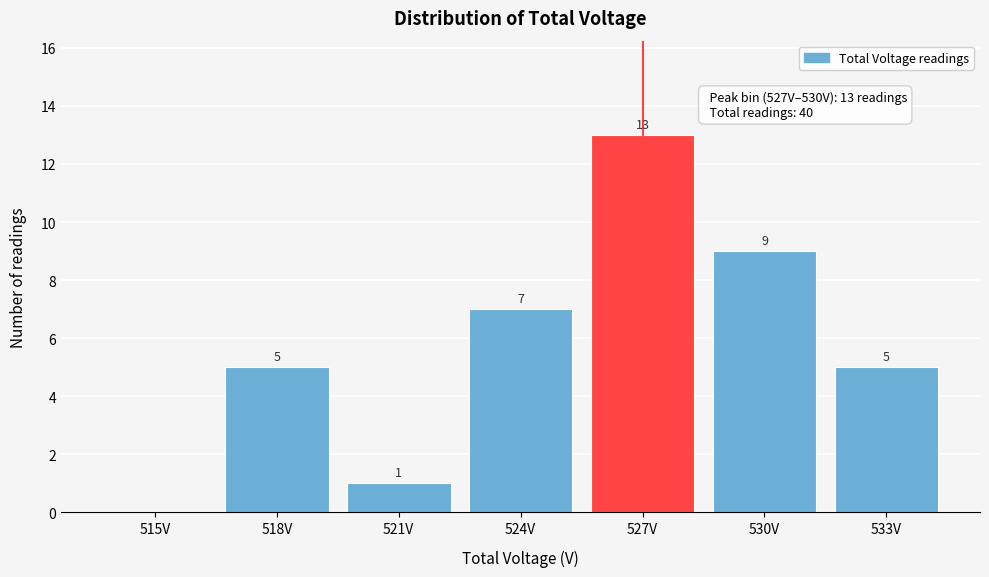

Reading right to left, list all the values displayed in this chart.

533V=5	530V=9	527V=13	524V=7	521V=1	518V=5	515V=0